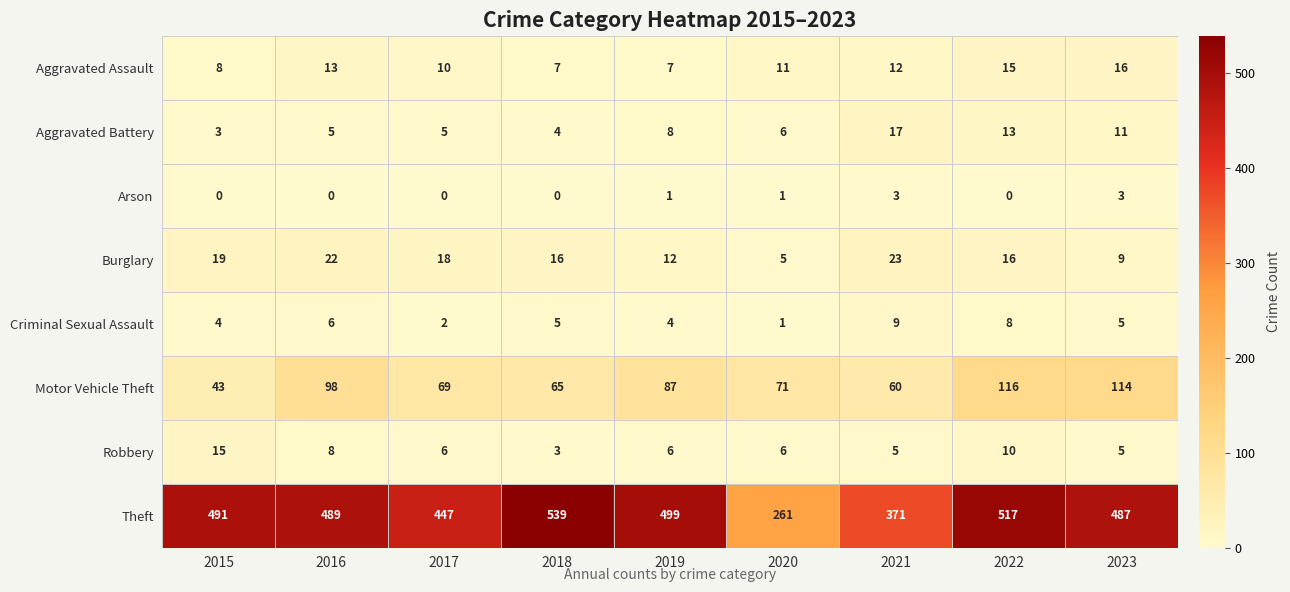

At which label is Aggravated Assault closest to 11?

2020